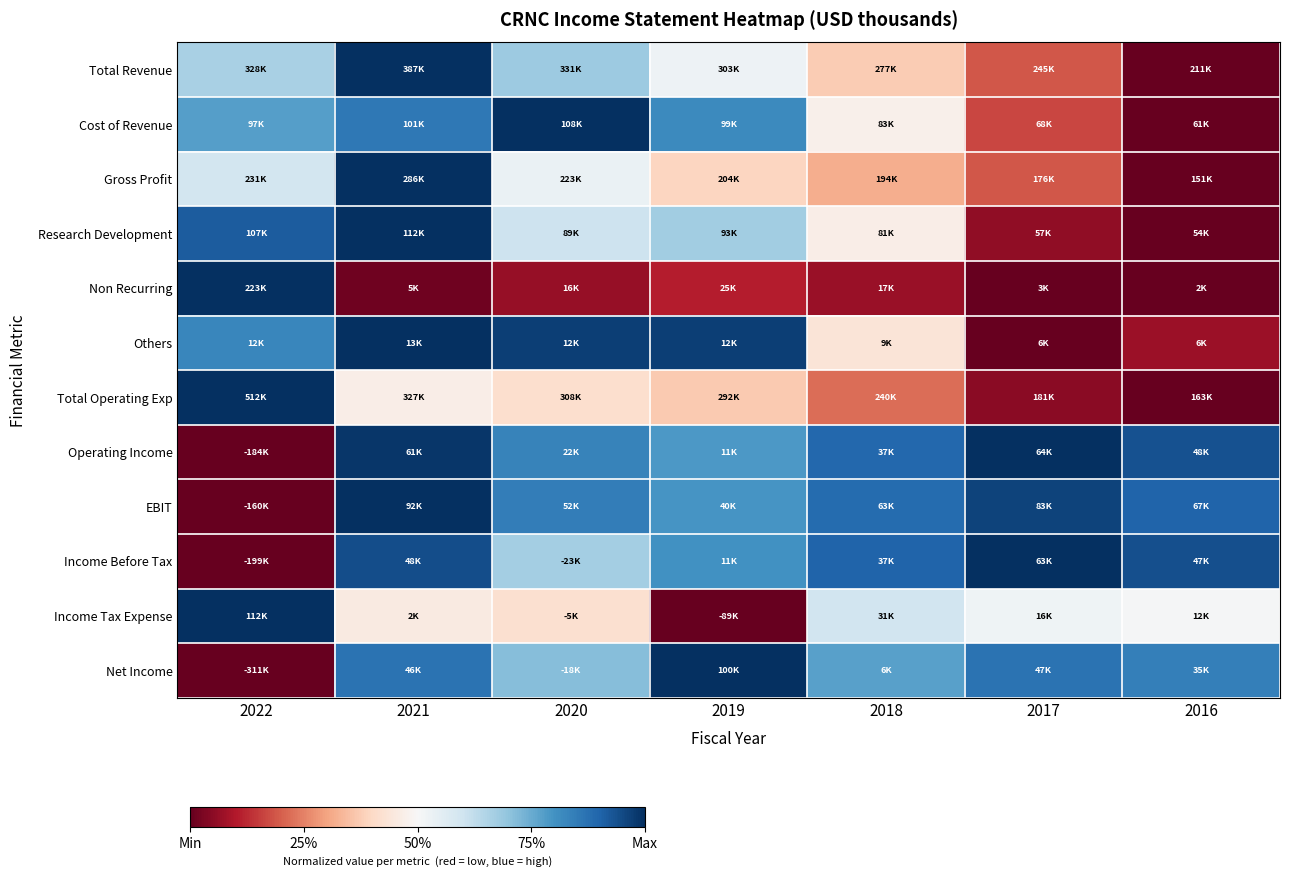

Which has a higher value, 2022 or 2020?

2020